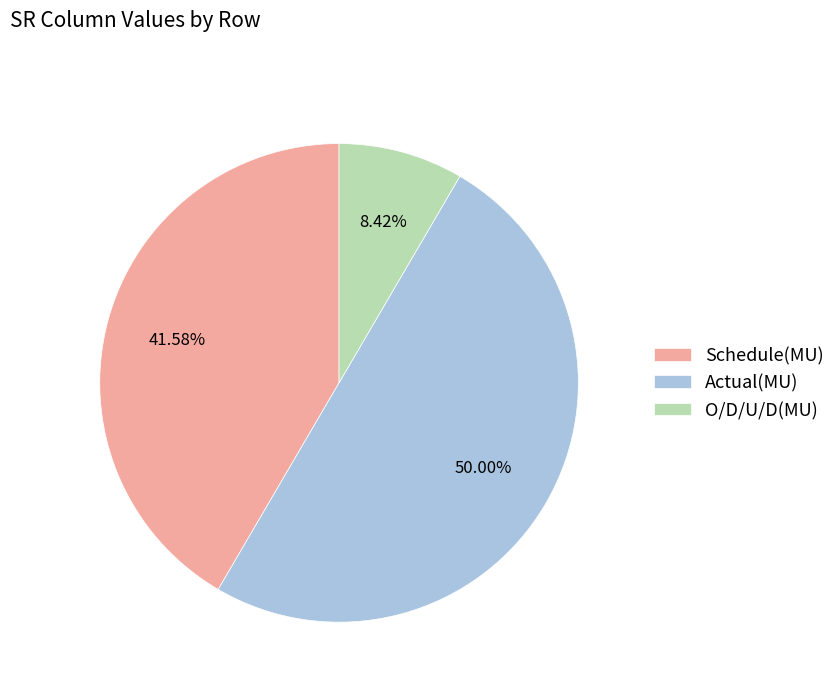

To the nearest percent, what percentage of the pie is Actual(MU)?

50%